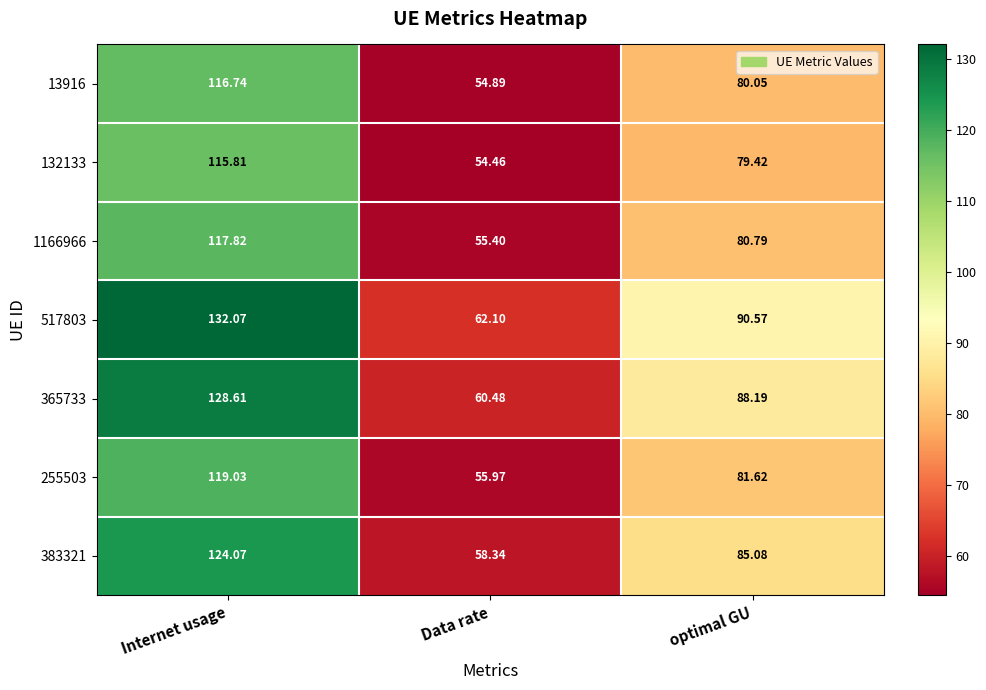

Between Internet usage and optimal GU, which series saw the biggest shift?

517803